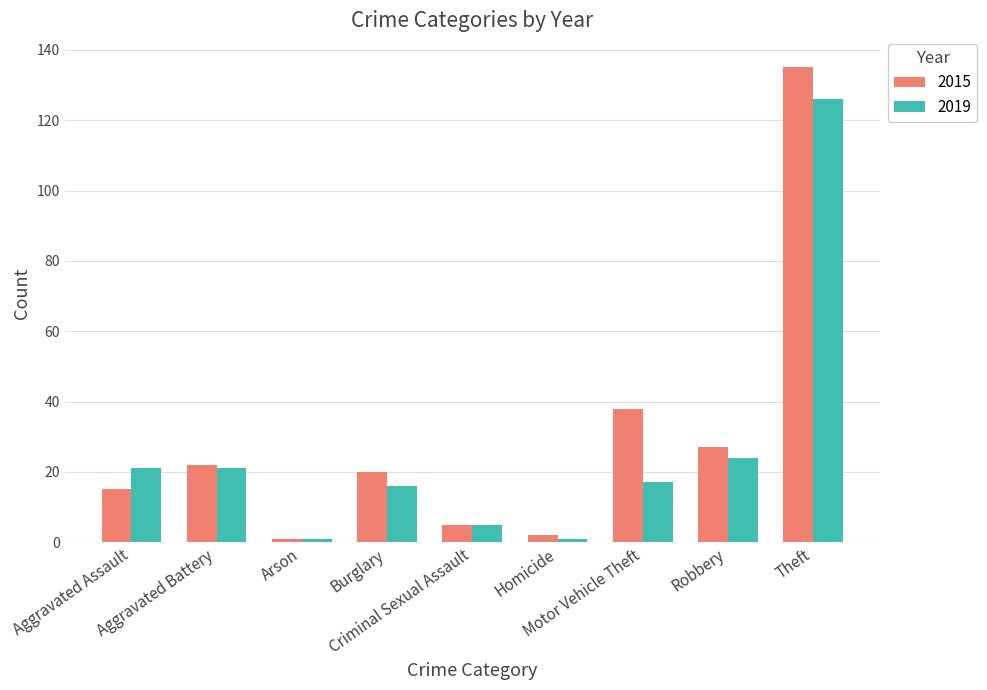

What is the total value across all series at Motor Vehicle Theft?

55